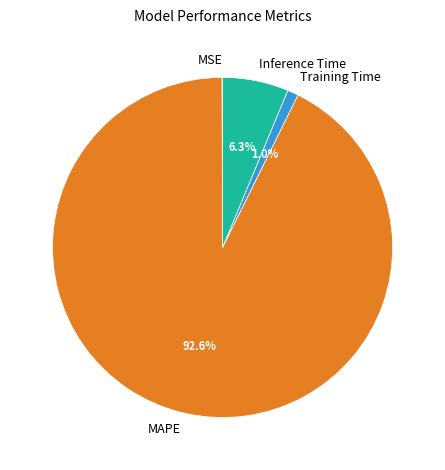

The Training Time slice represents 16% of the pie. True or false?

False